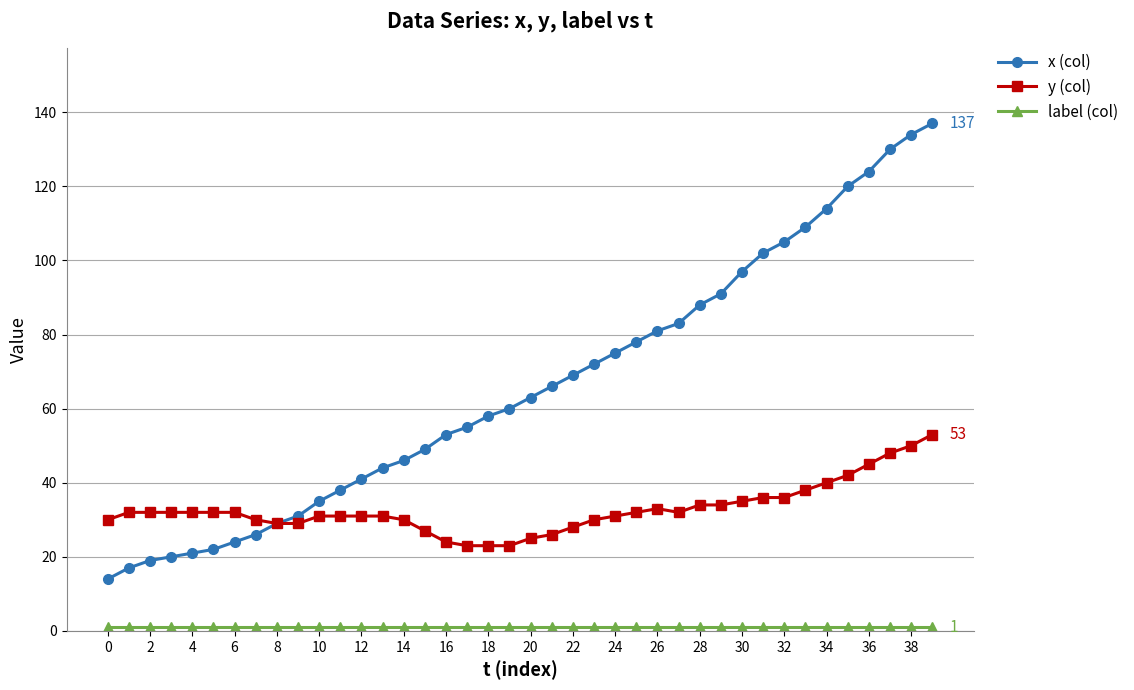

How many distinct data groups are displayed?

3